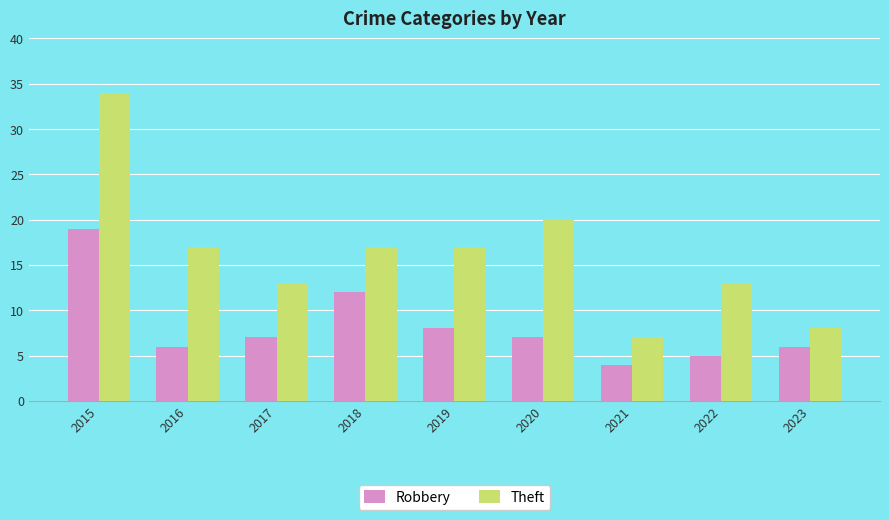

List the series in order of their peak value, lowest first.

Robbery, Theft